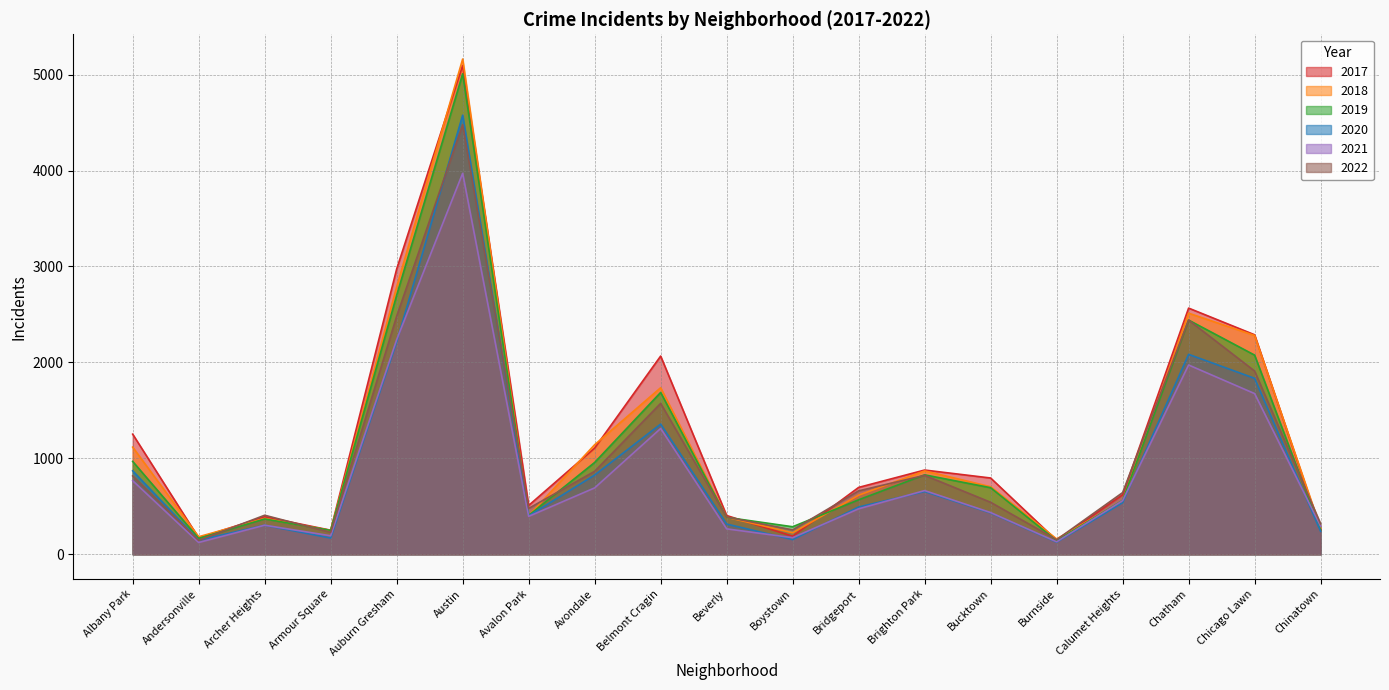

How many data points in 2018 are above 616?

9